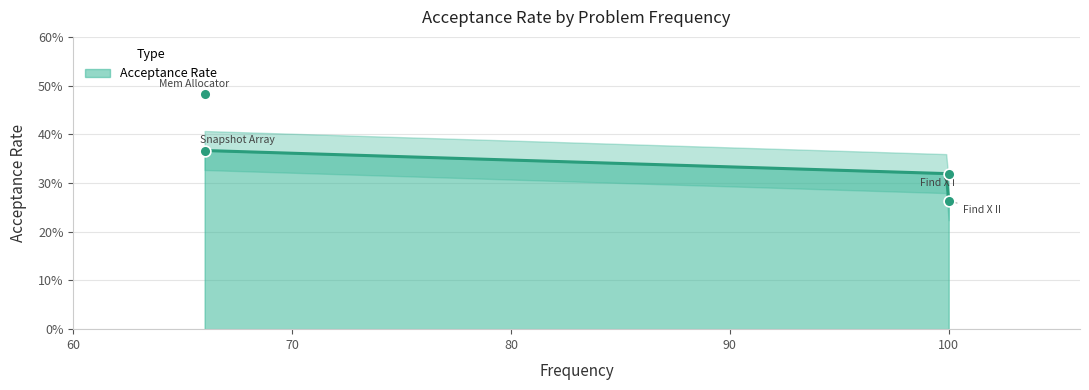

Between Find X Value of Array II and Design Memory Allocator, which is larger?

Design Memory Allocator